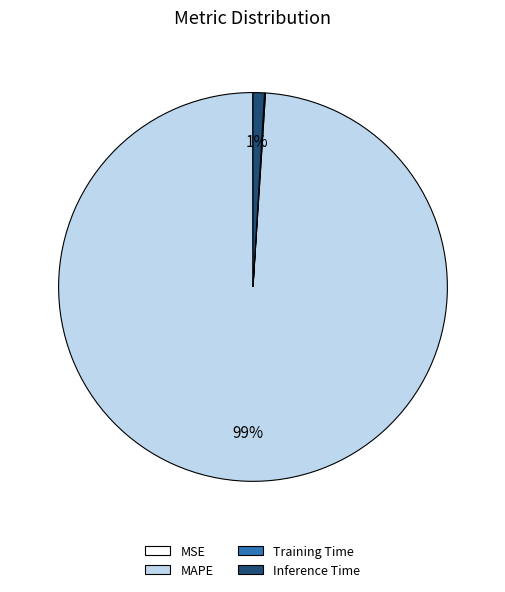

Is it true that MAPE is 92% of the pie?

False